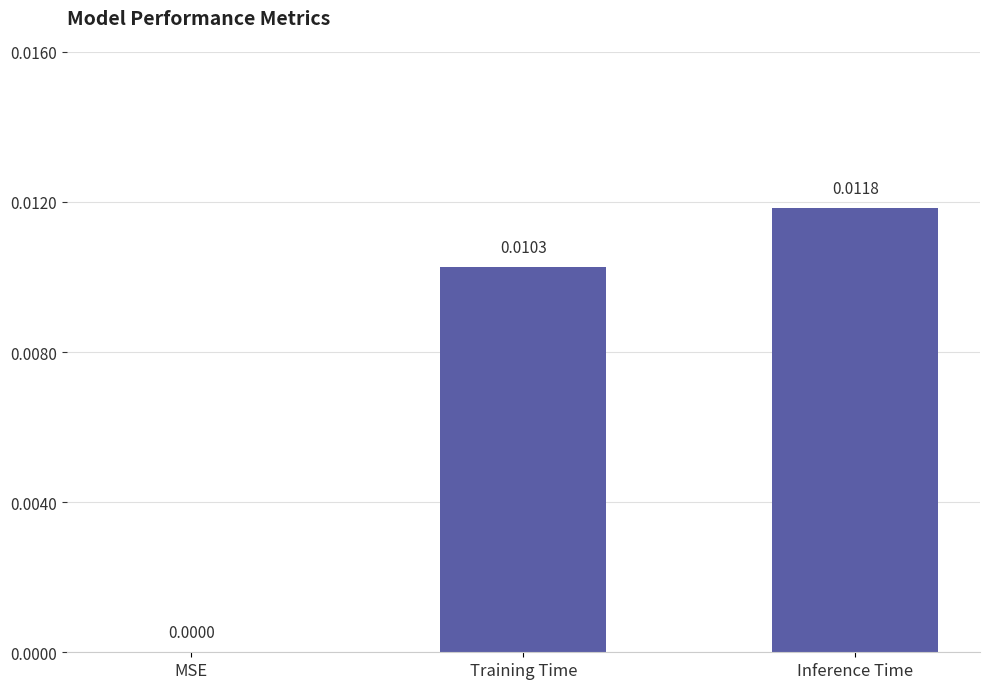

True or false: the data shows 0.0 at Inference Time.

True